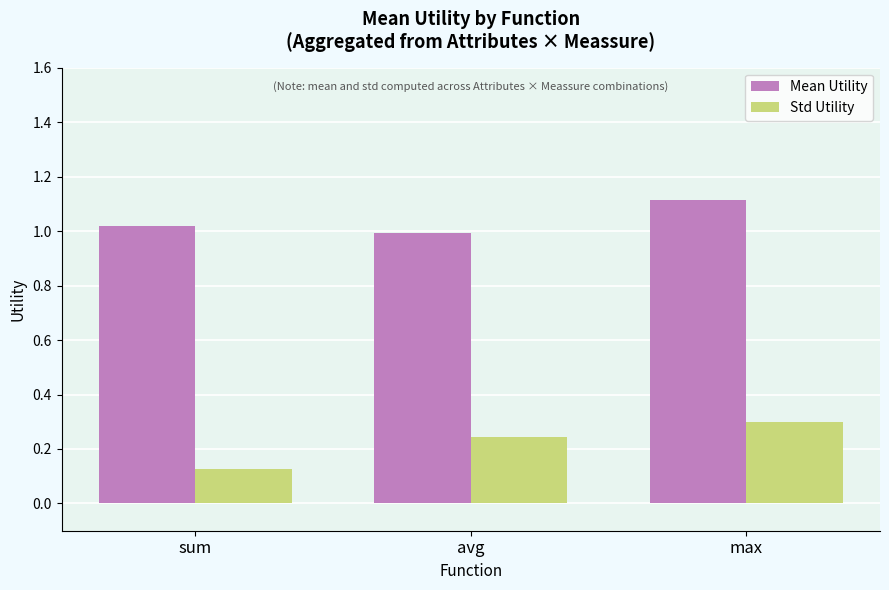

True or false: Std Utility has a value of 0.1 at max.

False